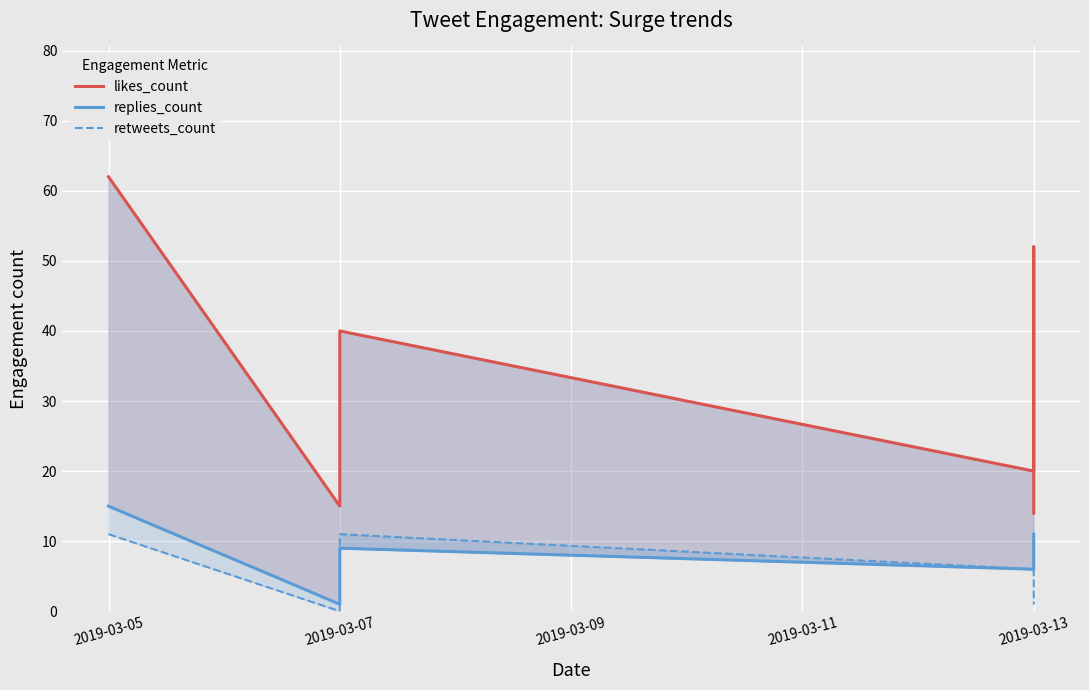

What is the value of the retweets_count point at the 1st from the left?

11